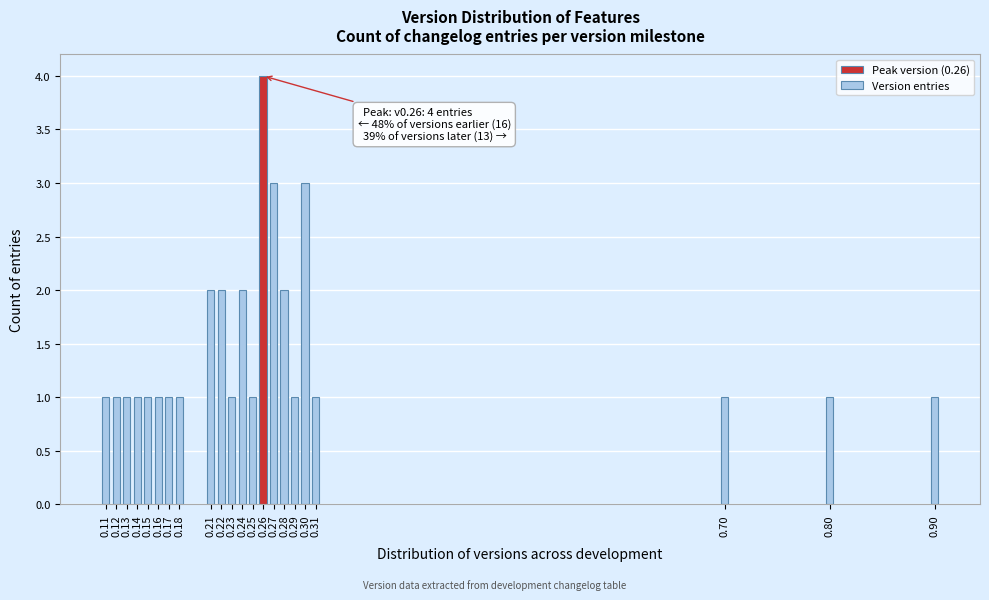

Reading left to right, list all the values displayed in this chart.

1	1	1	1	1	1	1	1	2	2	1	2	1	4	3	2	1	3	1	1	1	1